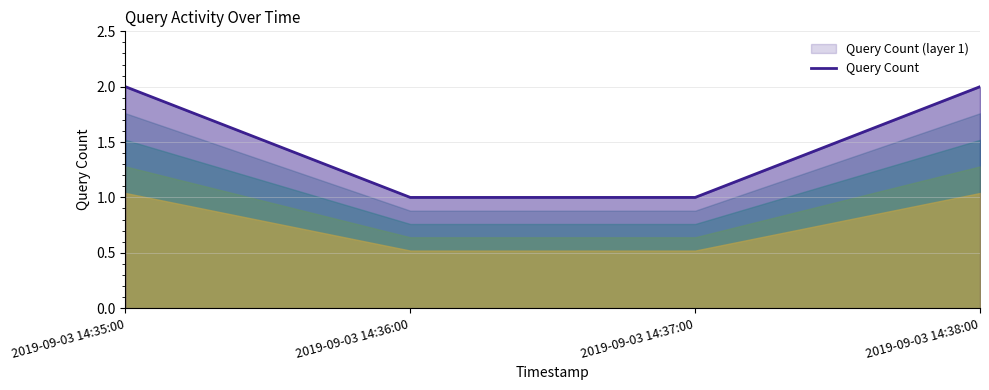

At which label is the value closest to 1?

2019-09-03 14:36:00